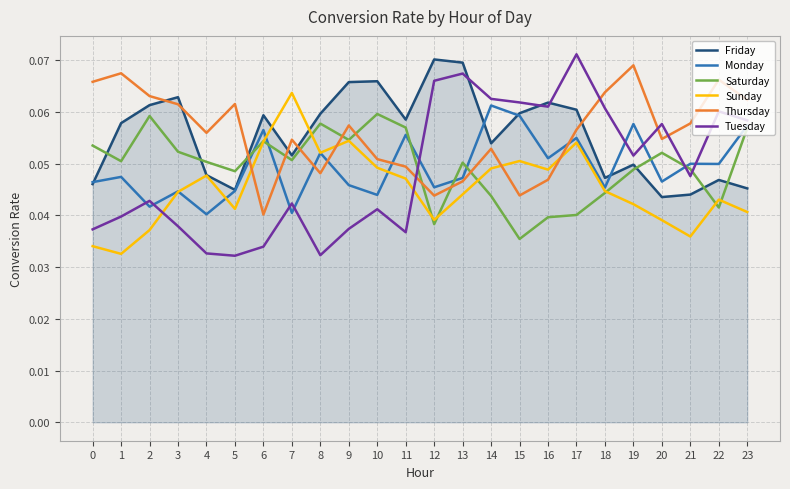

Which category has the lowest value in the Sunday series?

1